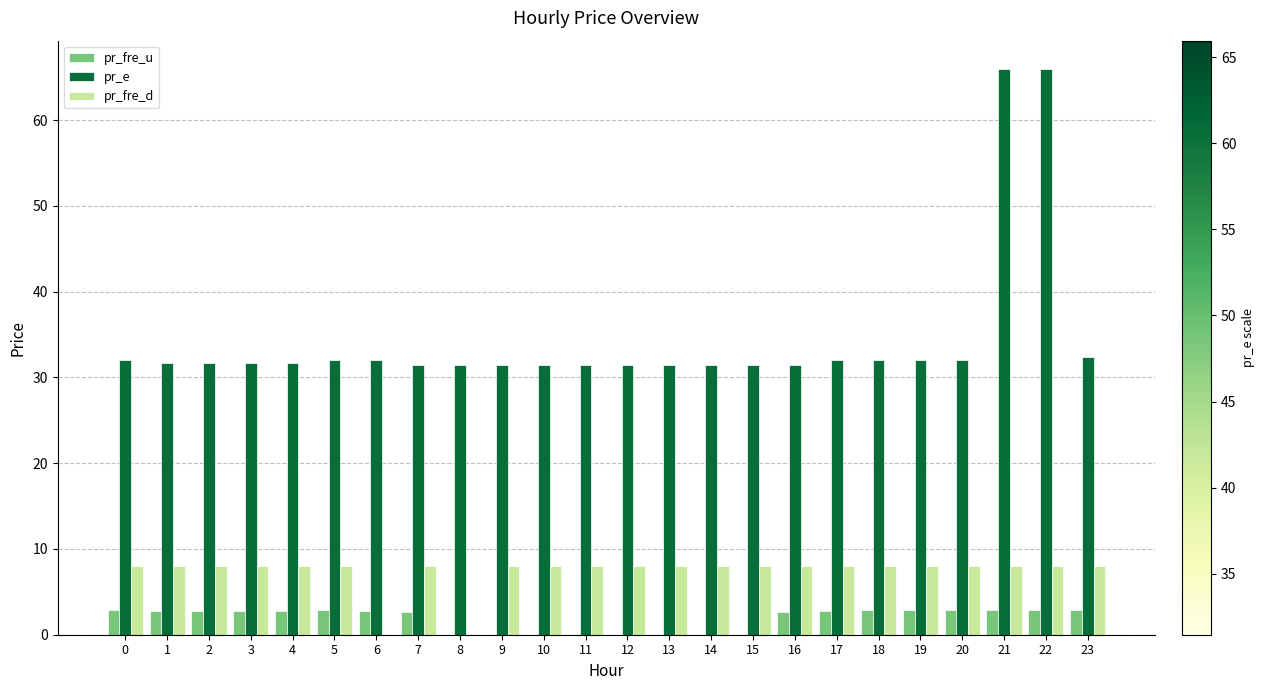

What is the sum of all pr_fre_d values?

176.0